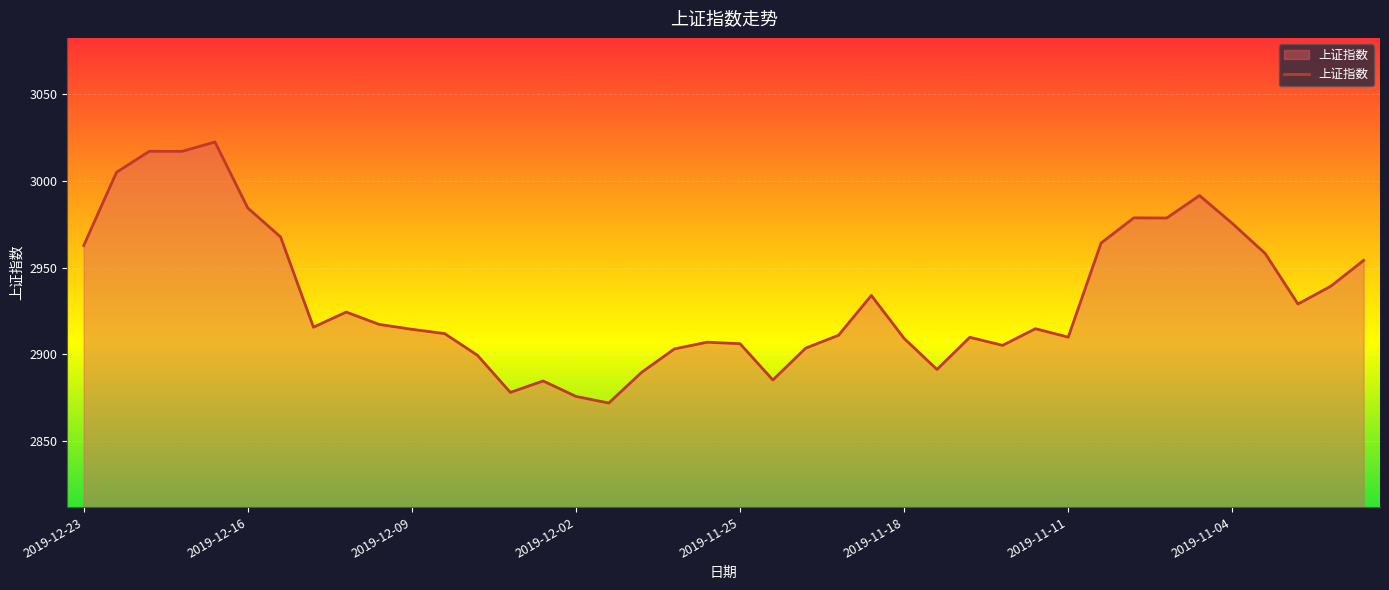

What is the greatest value displayed?

3022.4